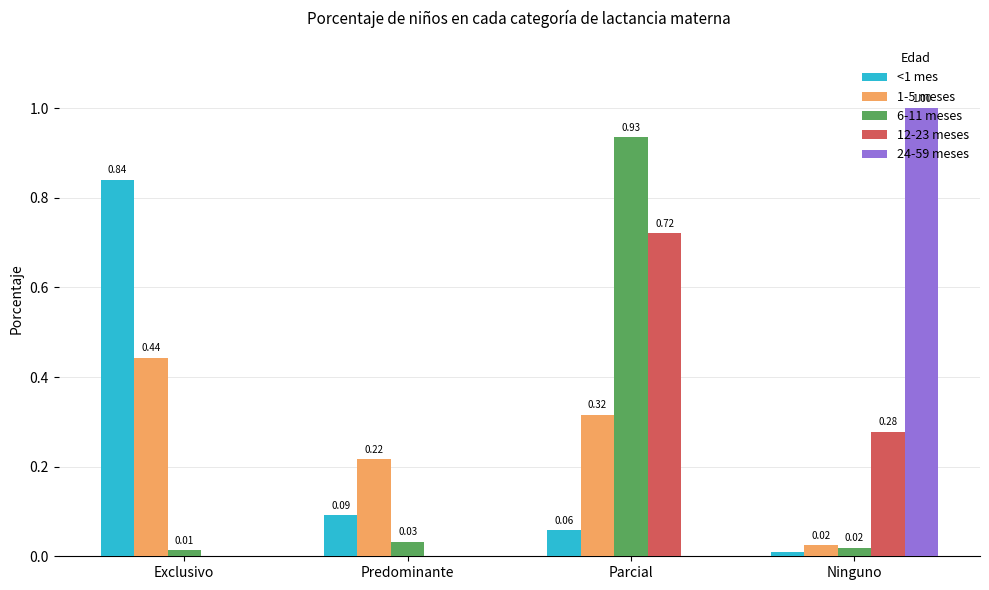

Between Predominante and Ninguno, which series saw the biggest shift?

24-59 meses